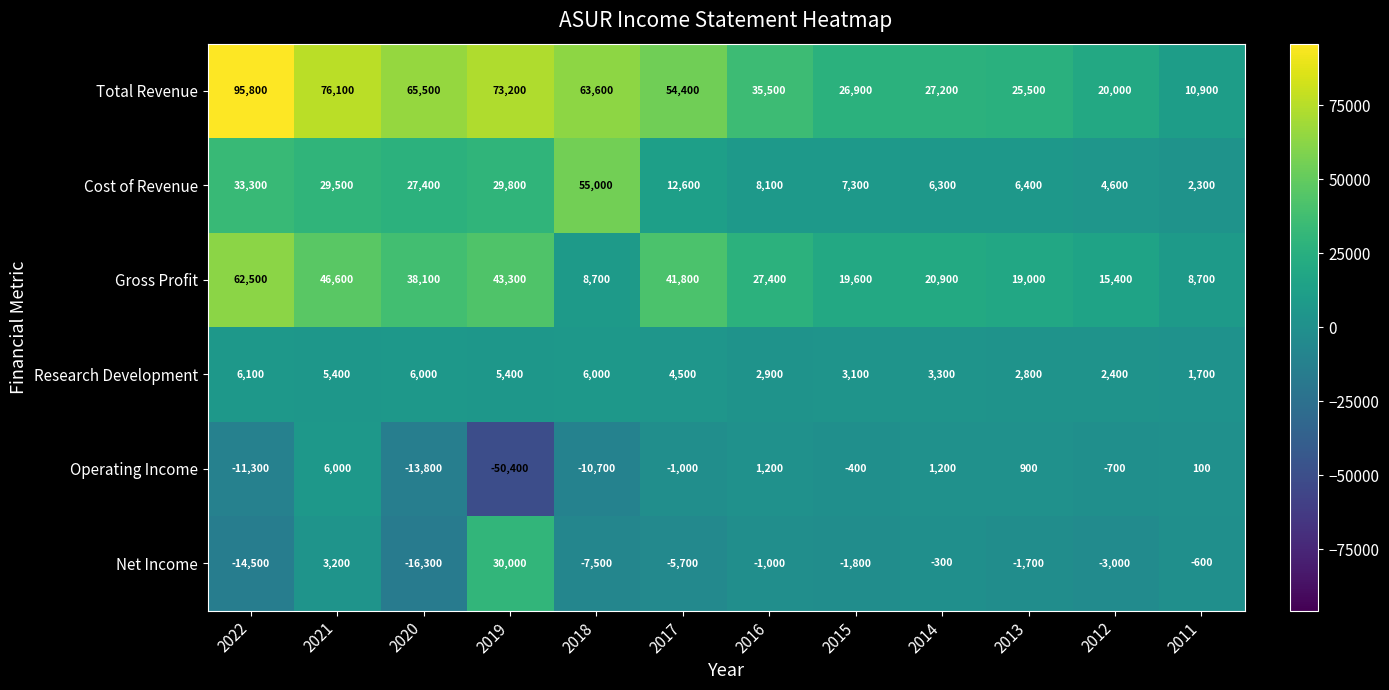

List the labels in order of Total Revenue value, largest first.

2022, 2021, 2019, 2020, 2018, 2017, 2016, 2014, 2015, 2013, 2012, 2011